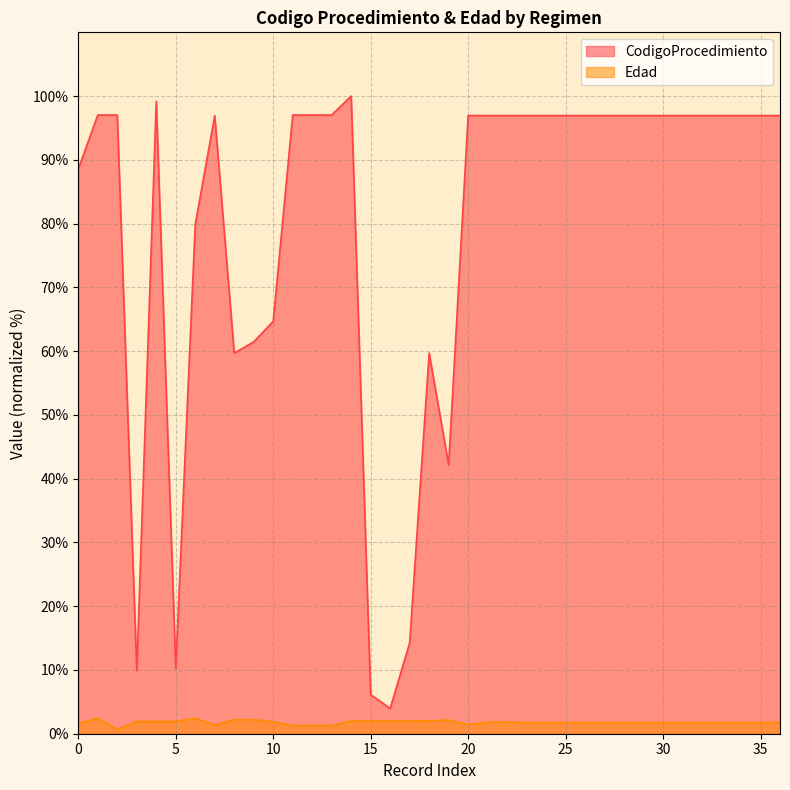

What are all the series names shown in the legend?

CodigoProcedimiento, Edad